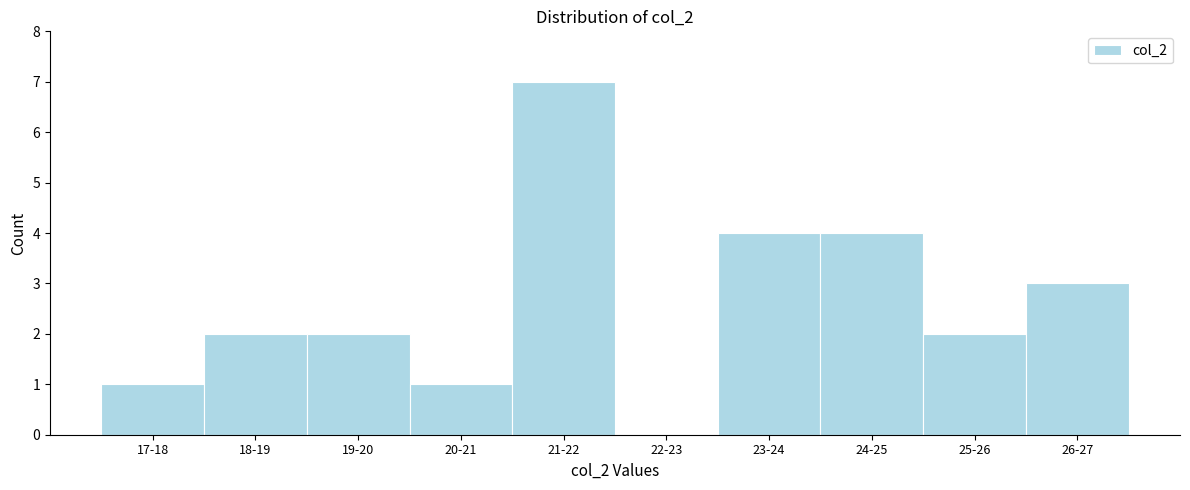

What is the sum of all values?

26